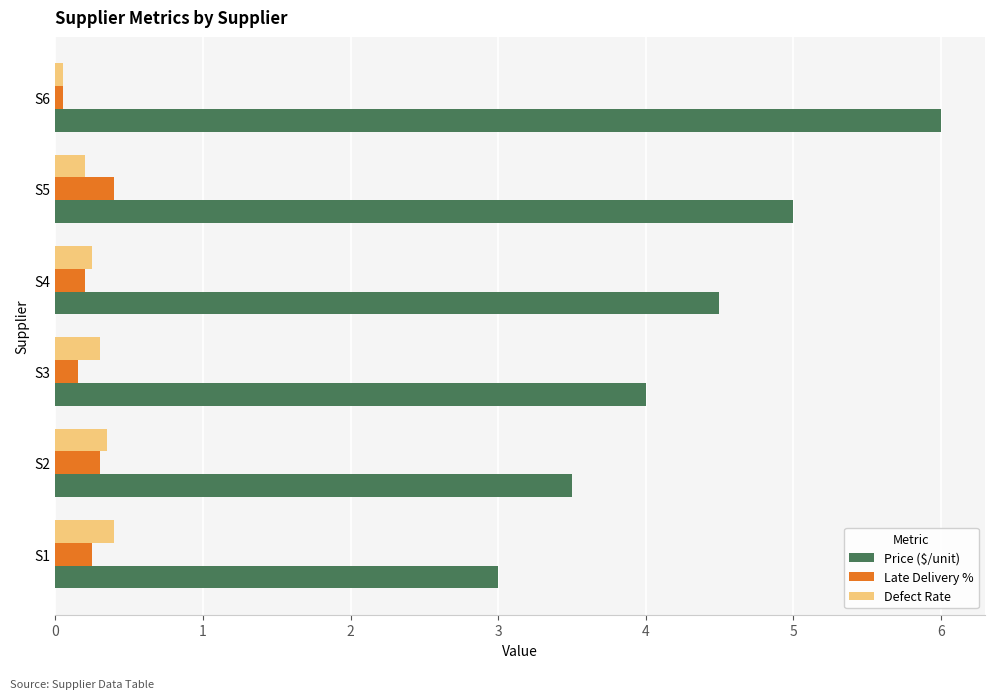

What is the greatest value displayed?

6.0